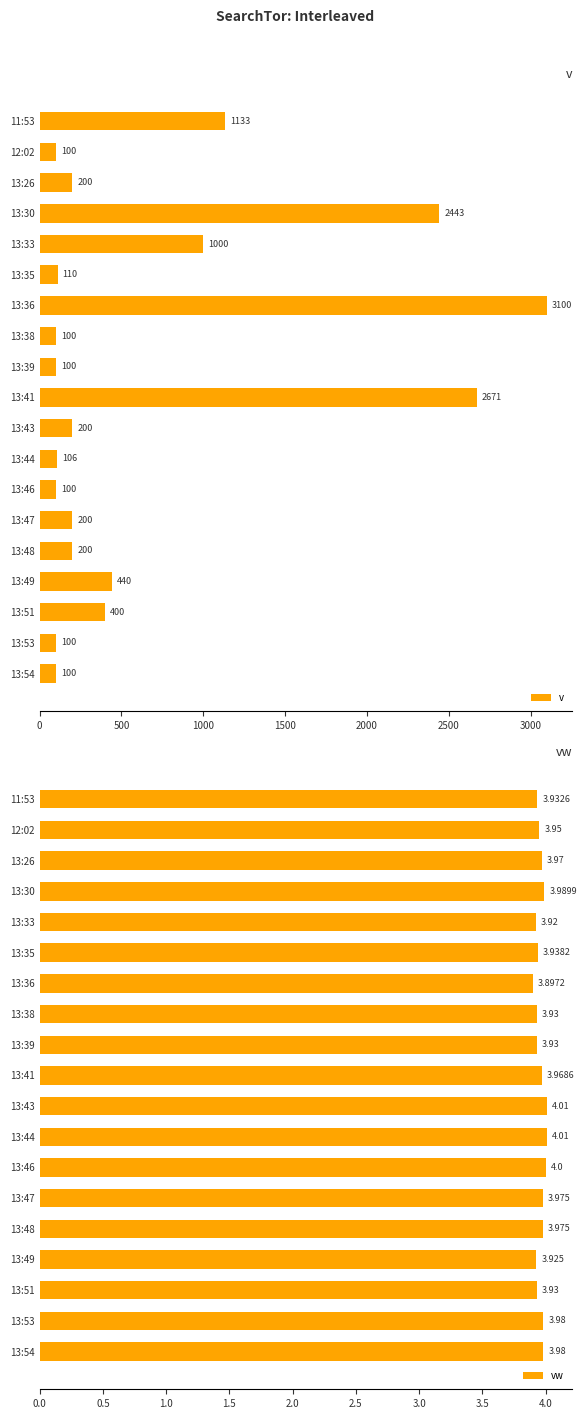

What are all the series names shown in the legend?

v, vw